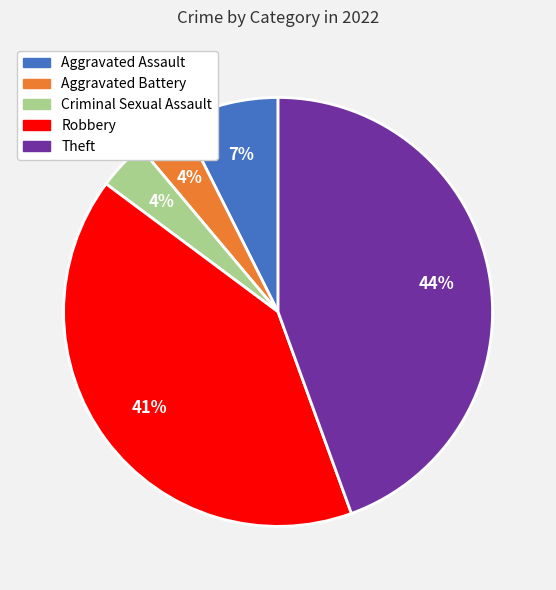

Combined, do Criminal Sexual Assault and Theft account for over 50%?

No